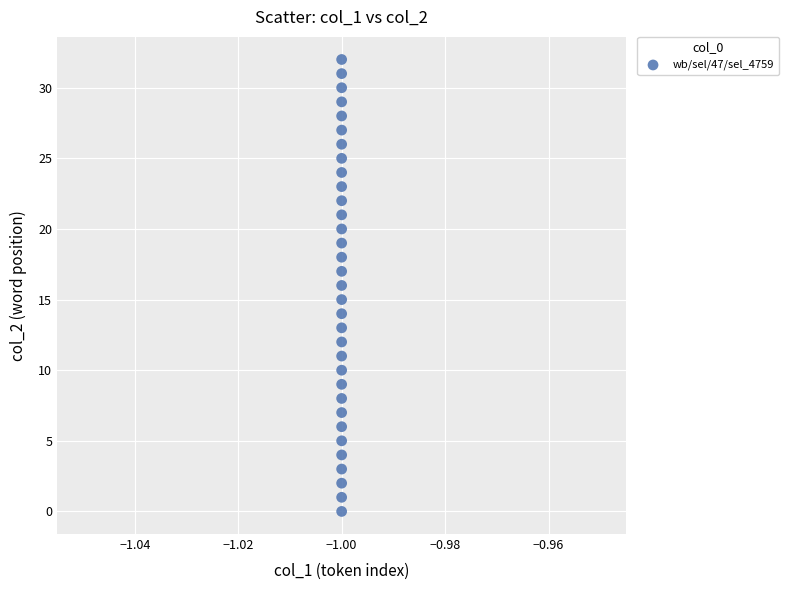

What is the range of Y values (max minus min)?

32